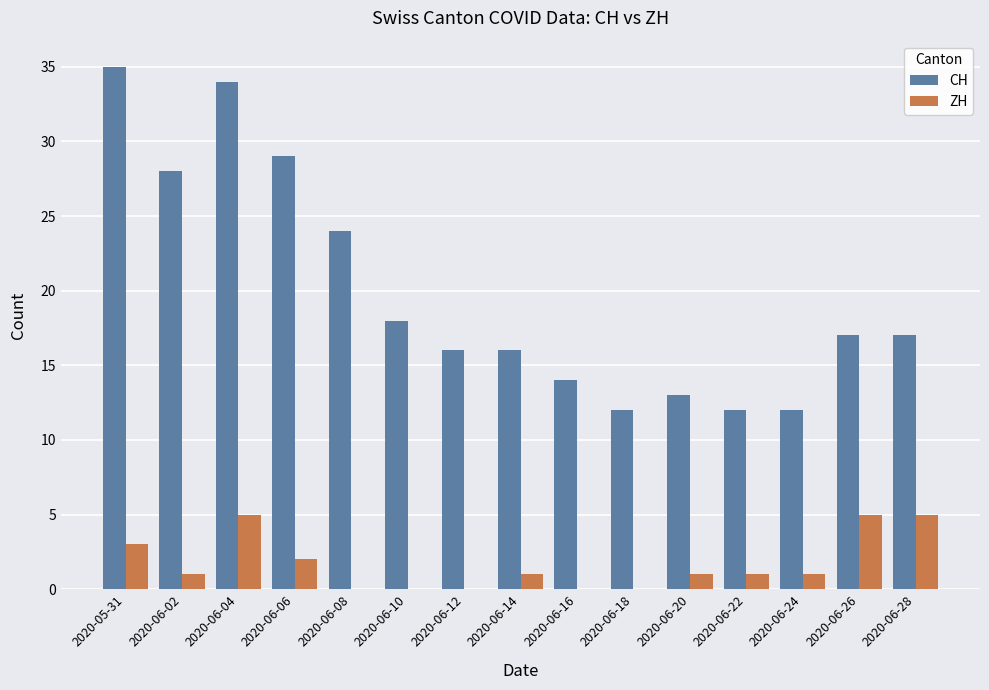

How many categories are shown in the chart?

15